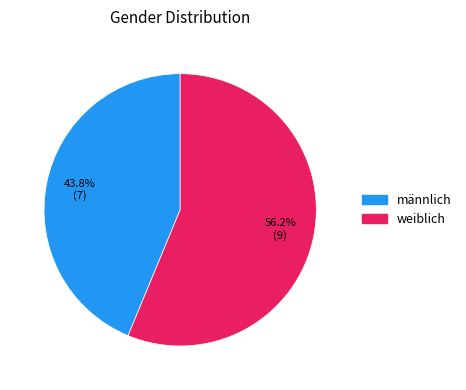

The männlich slice represents 36% of the pie. True or false?

False